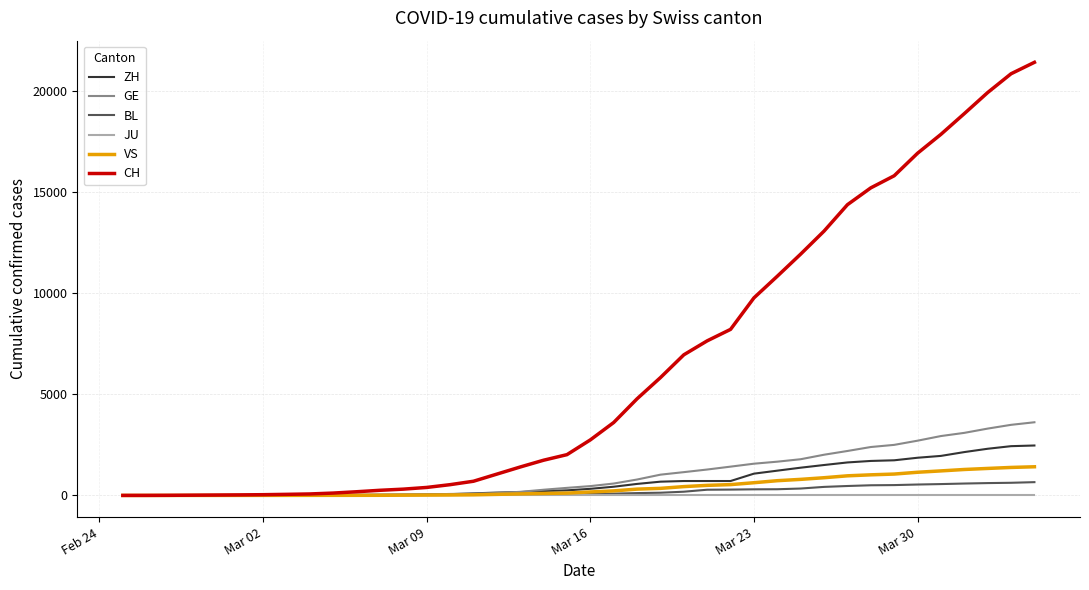

Which series has the widest spread of values?

CH